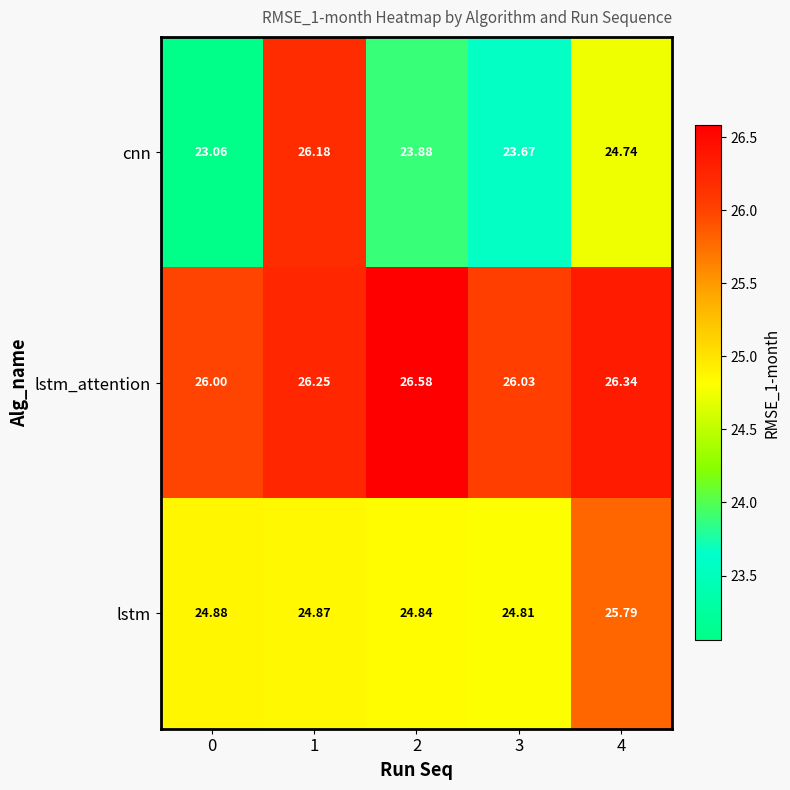

Is the value of lstm_attention at 2 greater than the value of lstm at 2?

Yes